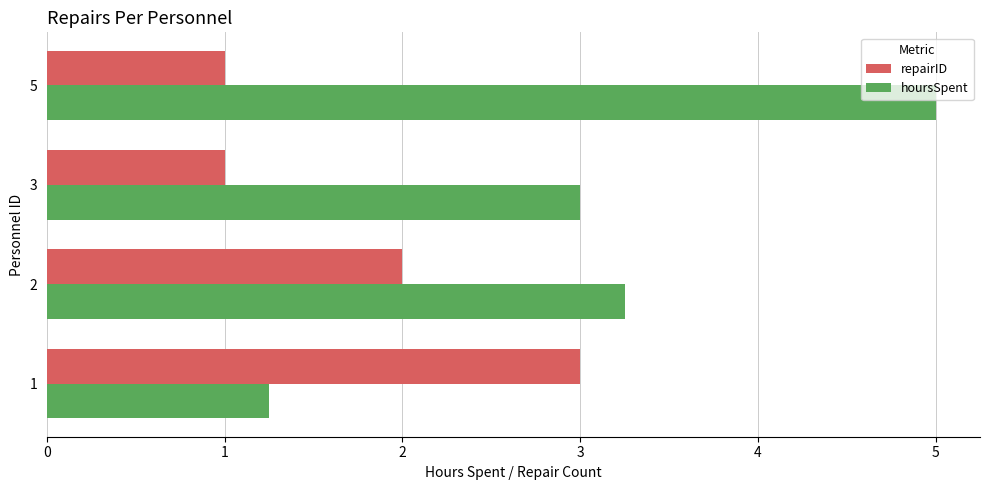

The value of repairID at 2 is 0.3. True or false?

False